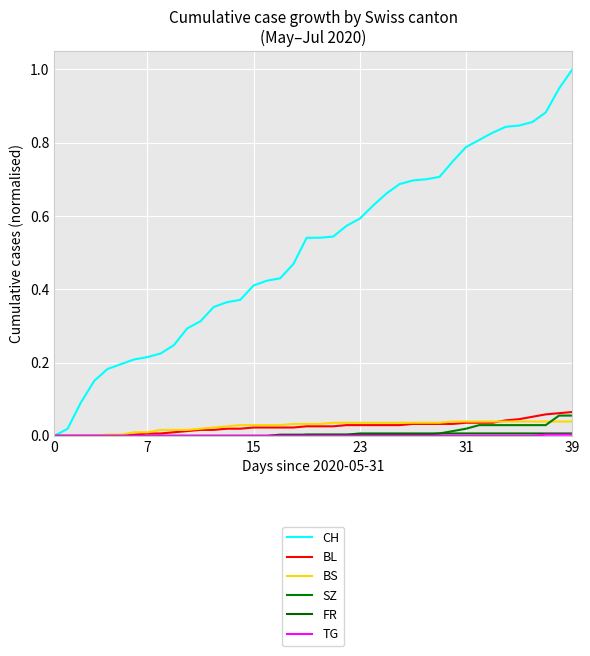

Which series has the largest range (max minus min)?

CH